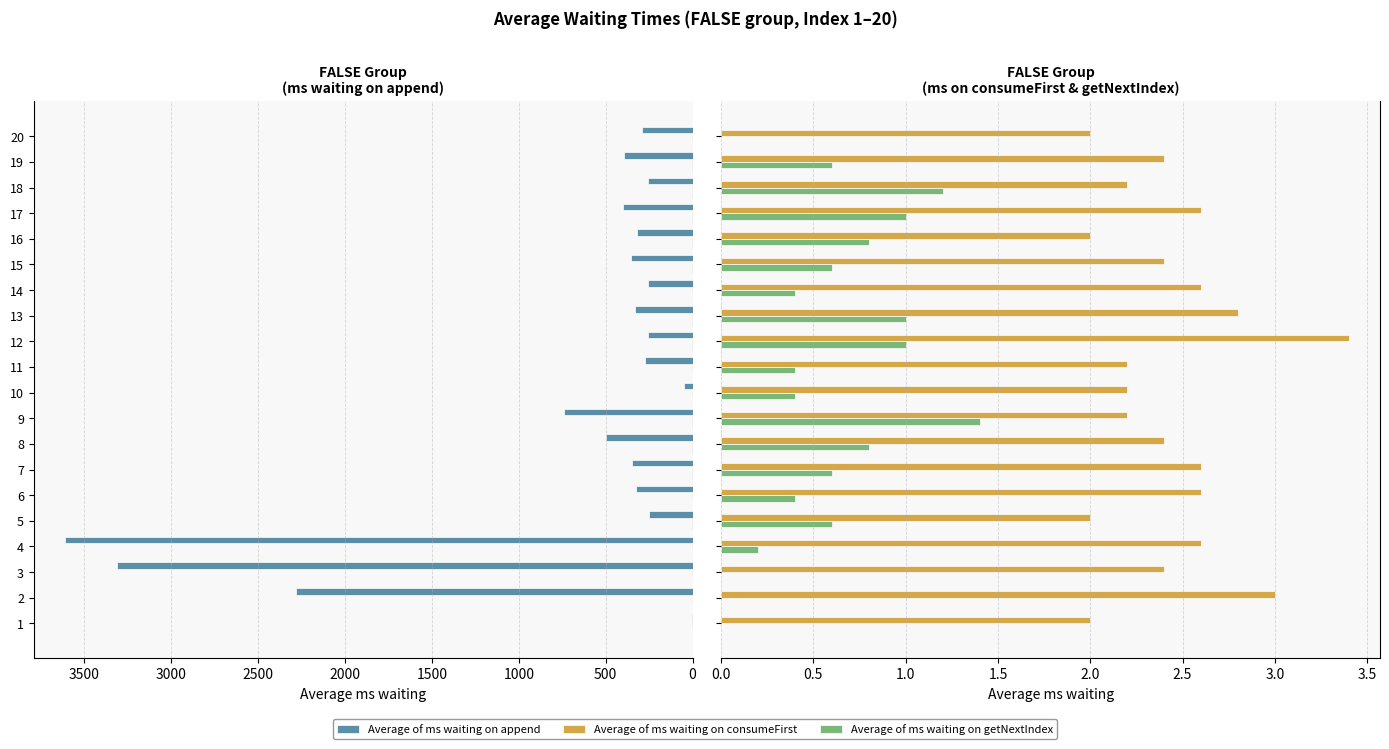

Which series has the widest spread of values?

Average of ms waiting on append